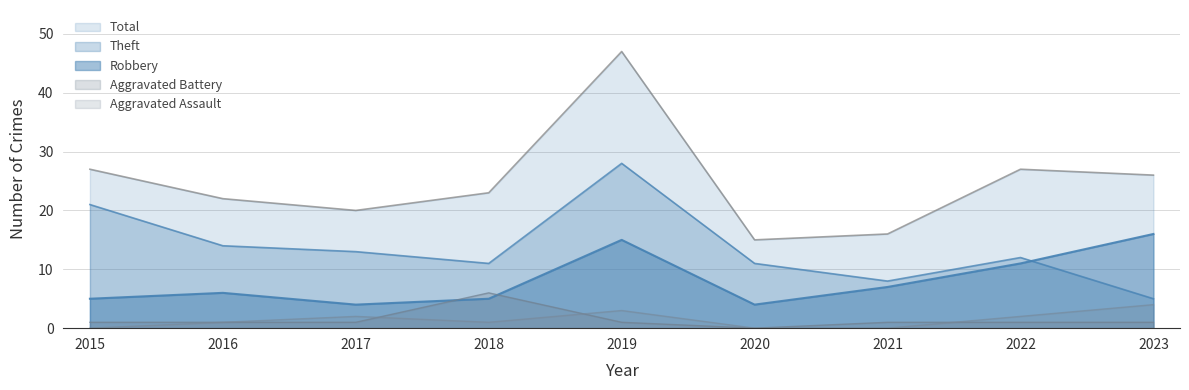

True or false: Total and Aggravated Assault cross at least once.

False